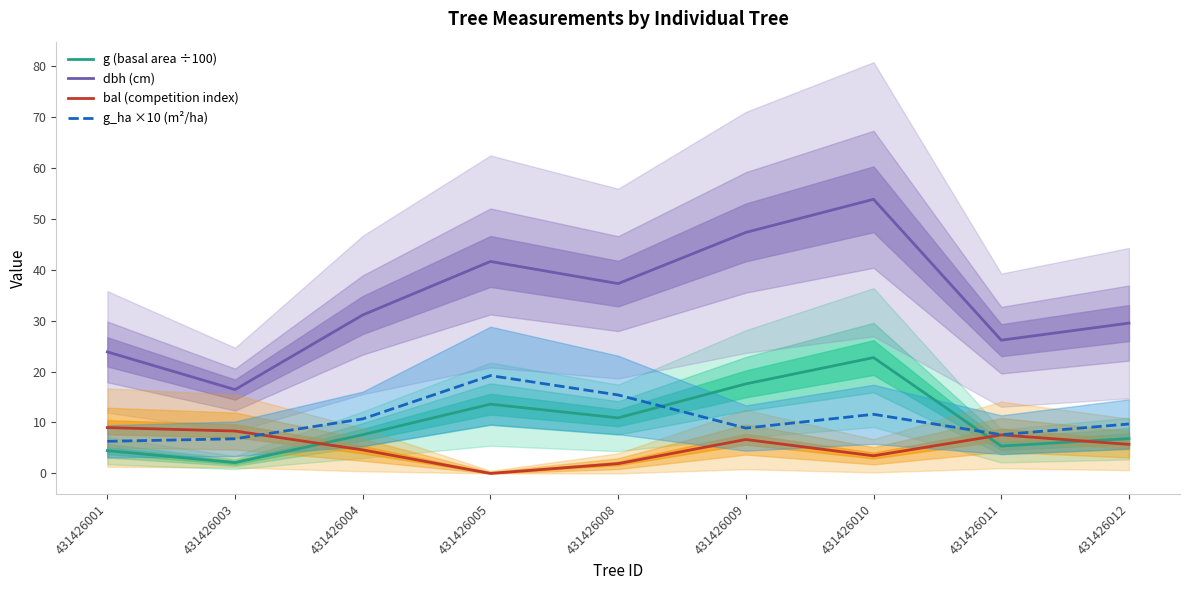

True or false: g_ha ×10 (m²/ha) and dbh (cm) cross at least once.

False